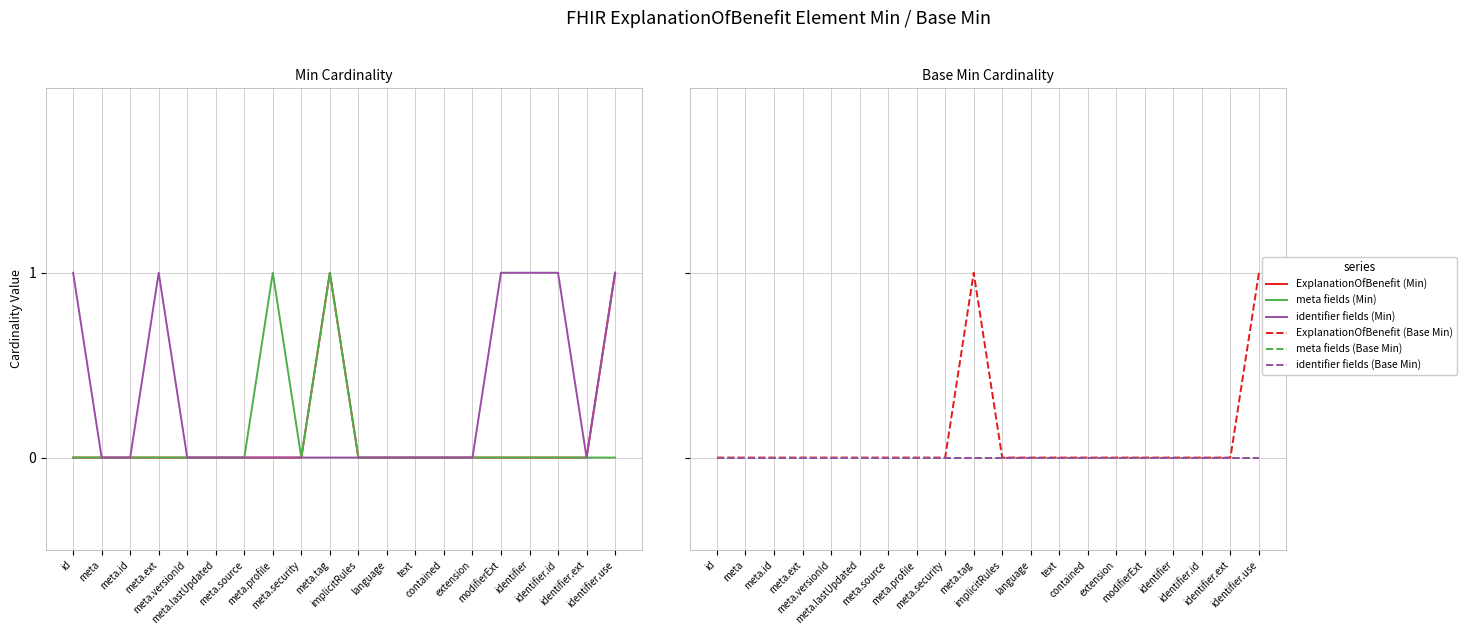

Between meta.lastUpdated and implicitRules, which series saw the biggest shift?

ExplanationOfBenefit (Min)